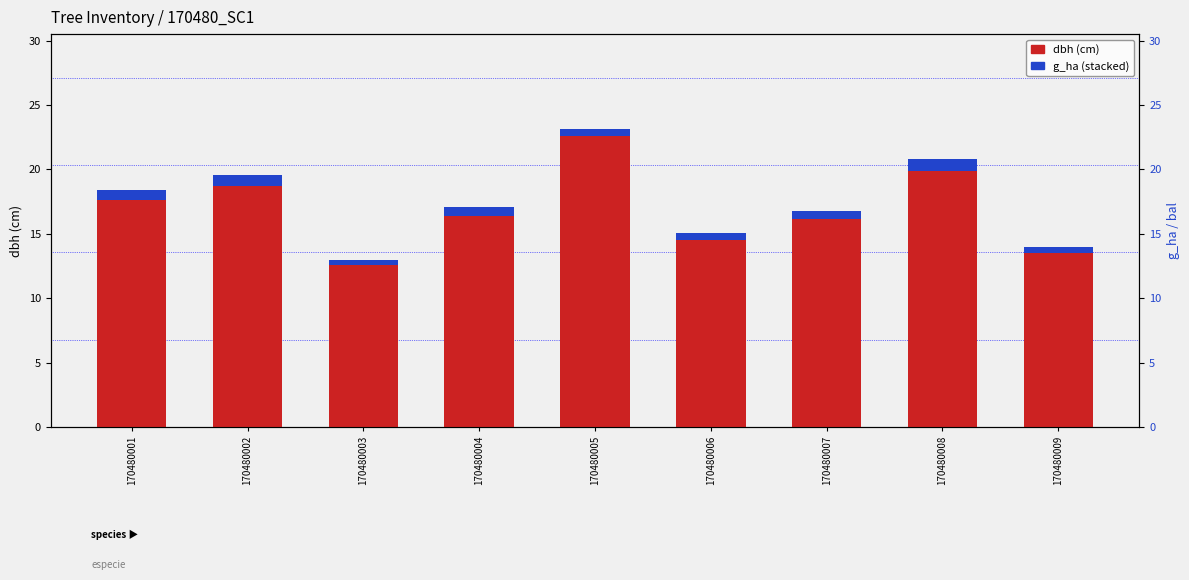

Is it true that dbh equals 19.9 at 170480008?

True